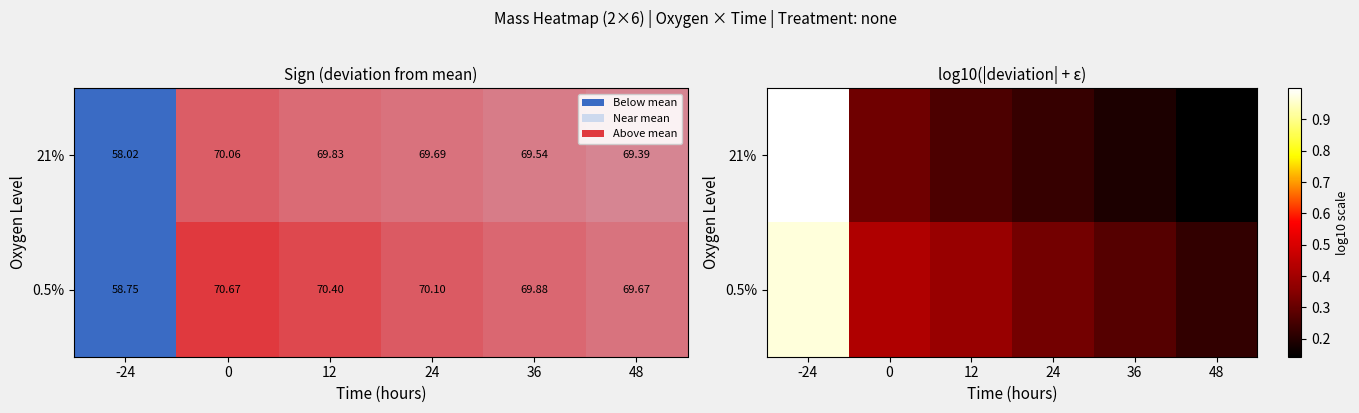

Rank the series by their average value, from highest to lowest.

0.5%, 21%